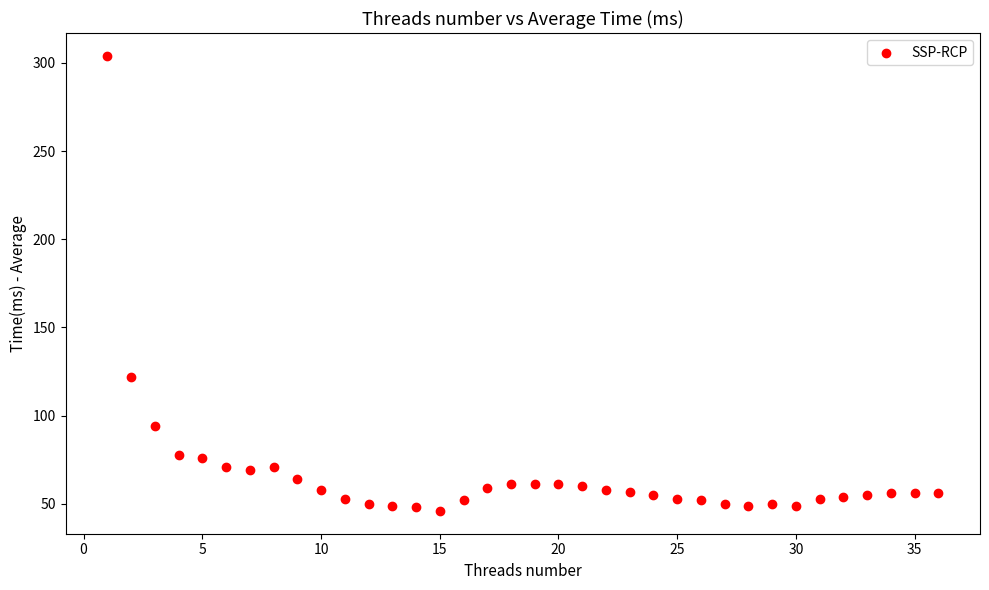

What is the range of X values (max minus min)?

35